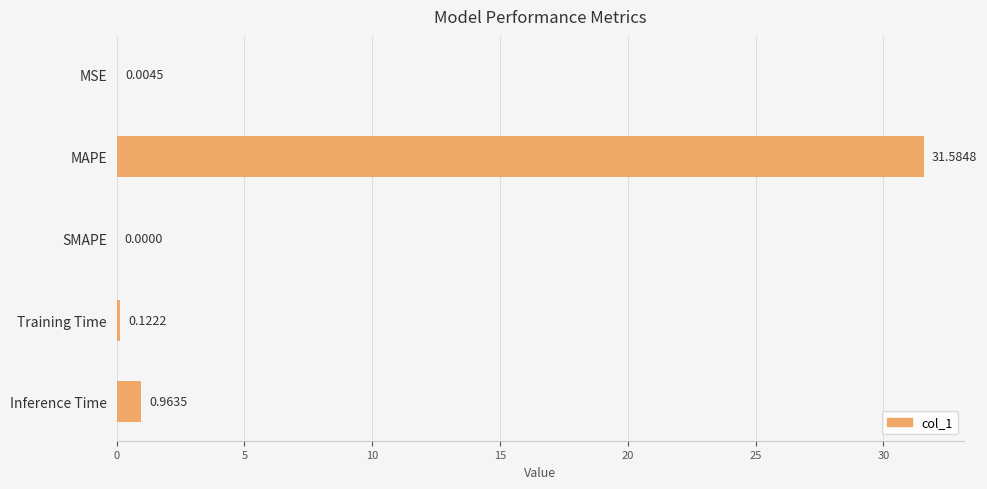

What is the change in value from SMAPE to Inference Time?

+1.0